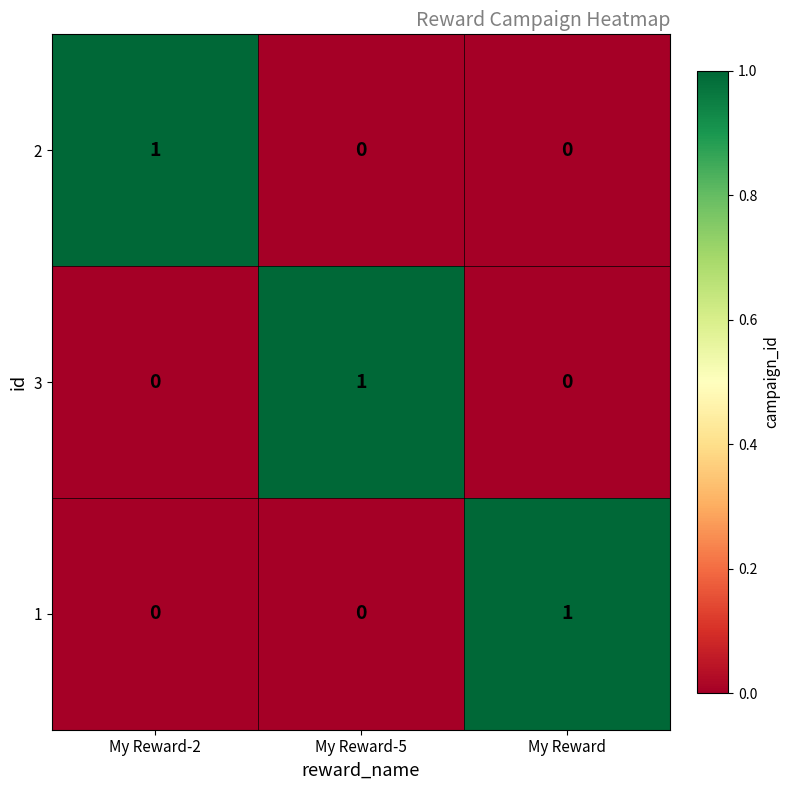

Reading left to right, what are all the values shown in this chart?

2: 1	0	0
3: 0	1	0
1: 0	0	1